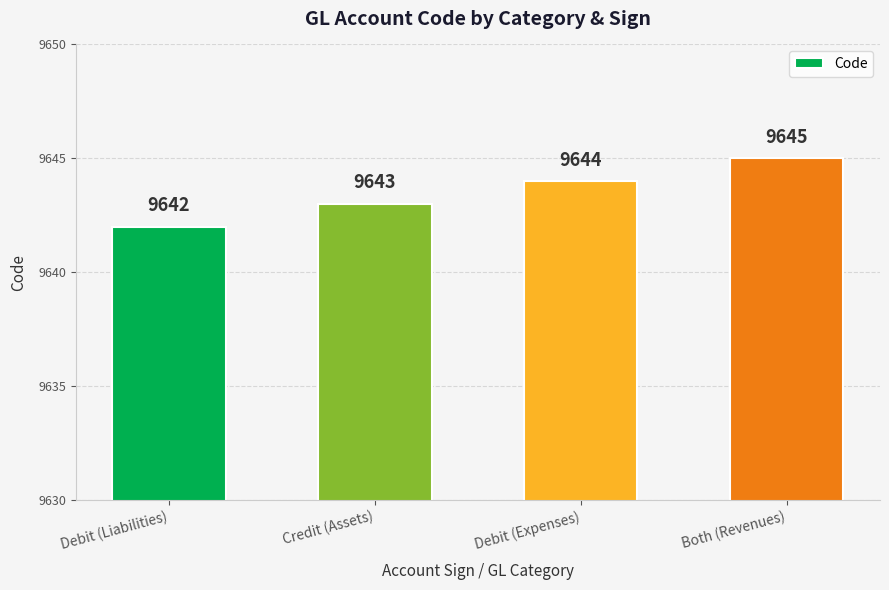

What is the difference between the values at Debit (Expenses) and Credit (Assets)?

1